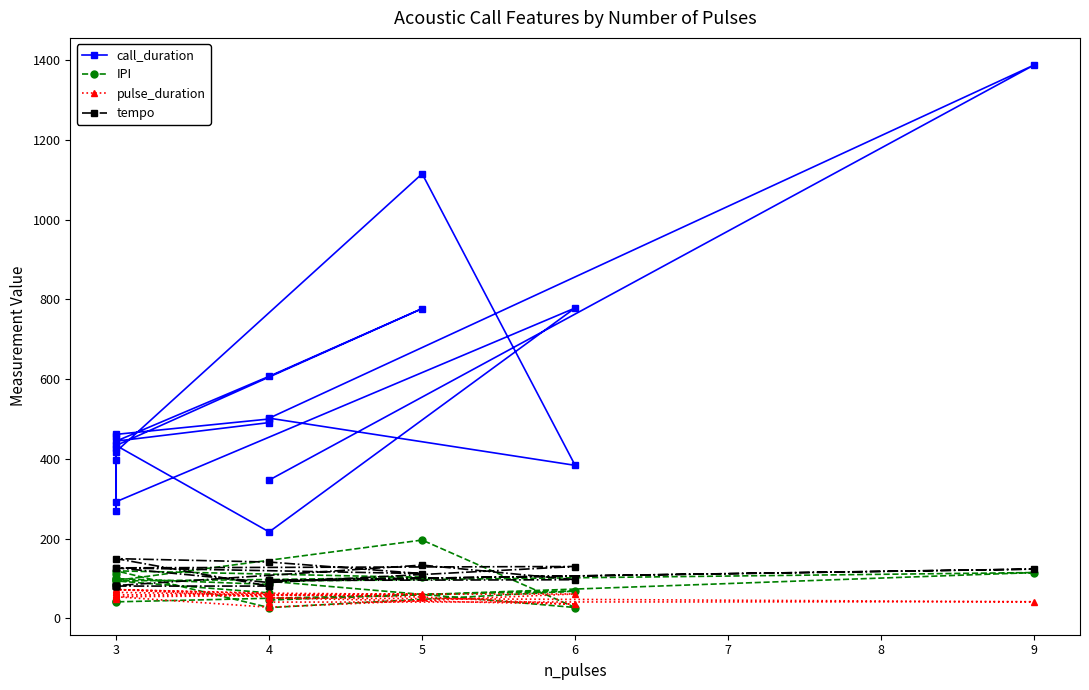

Count the number of data series in this chart.

4